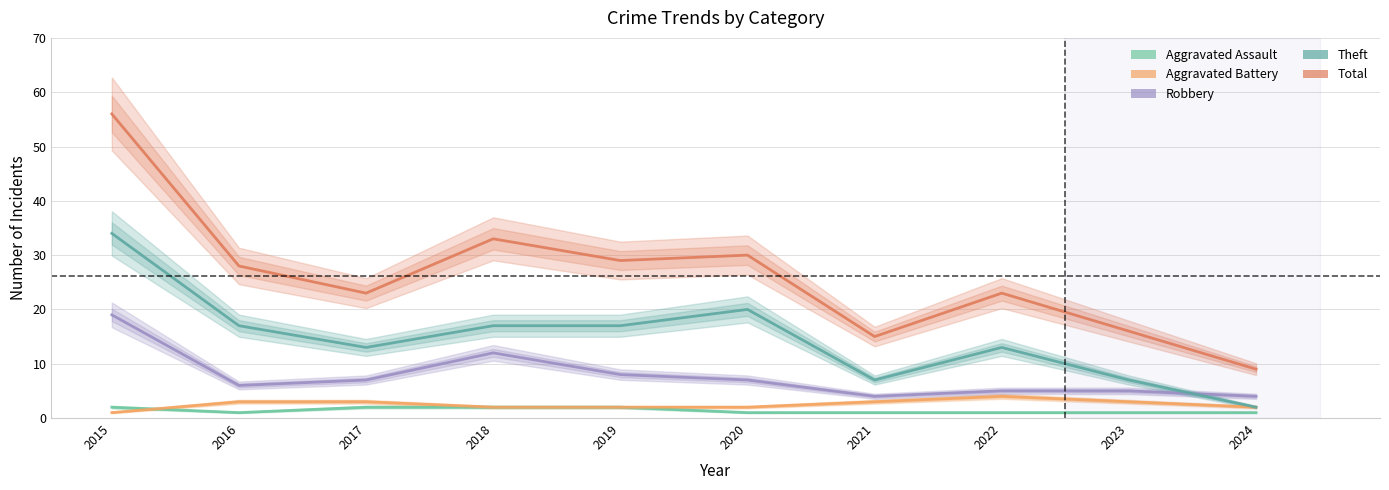

What is the sum of all Aggravated Battery values?

25